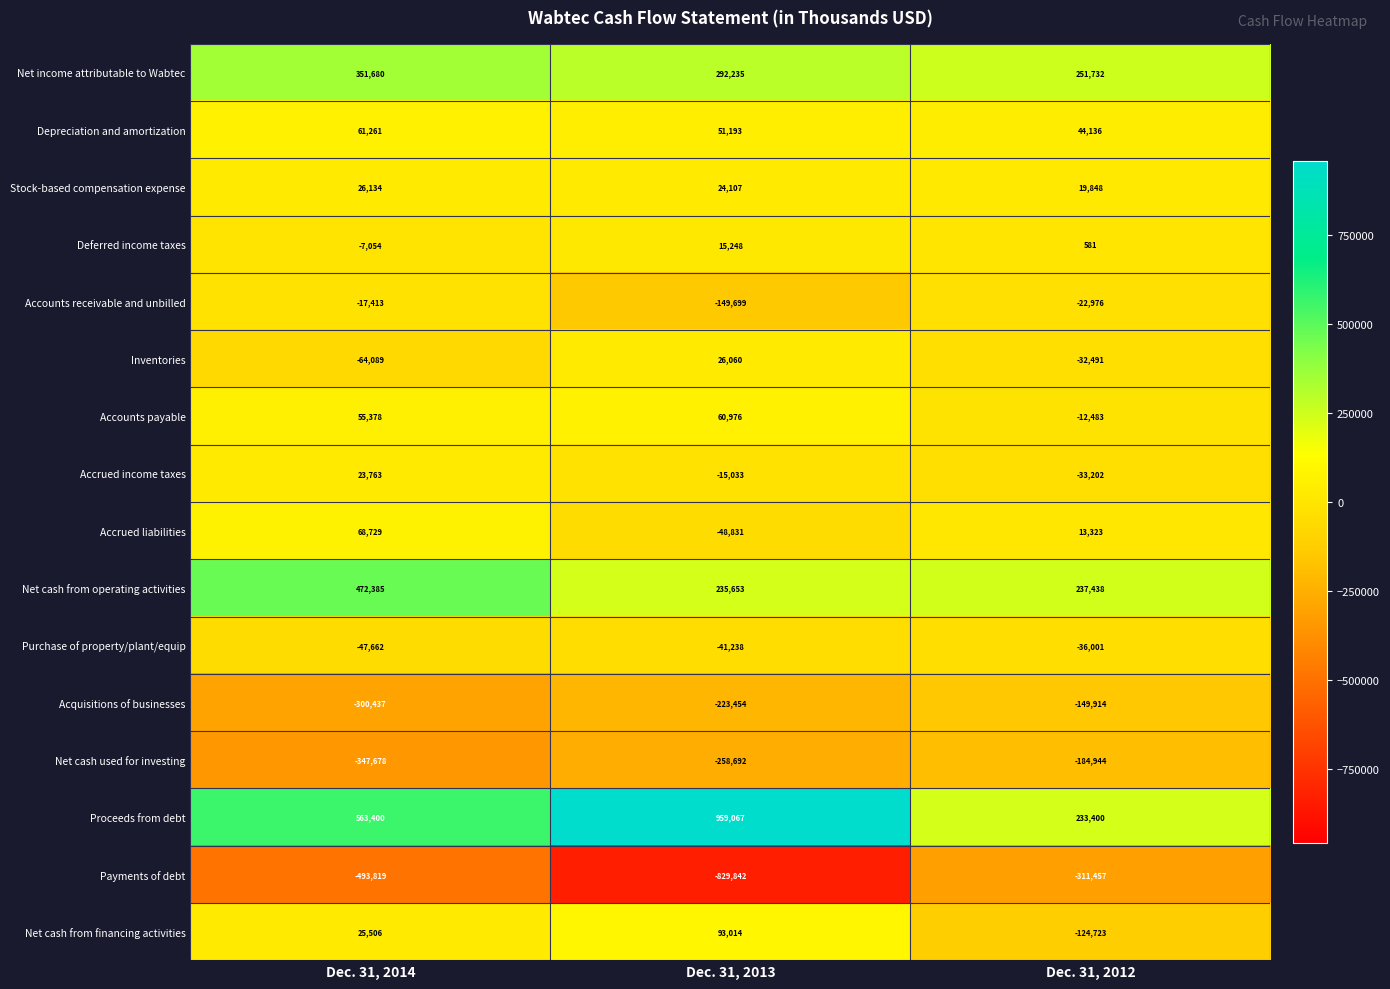

Is it true that Net cash used for investing equals -184944 at Dec. 31, 2012?

True